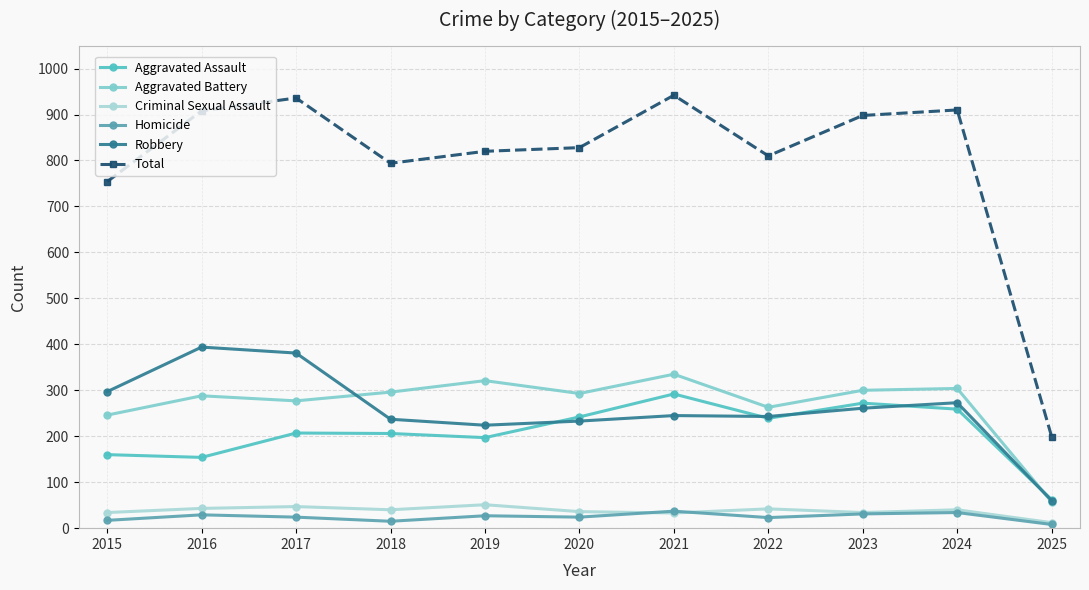

What is the average value of the Robbery series?

259